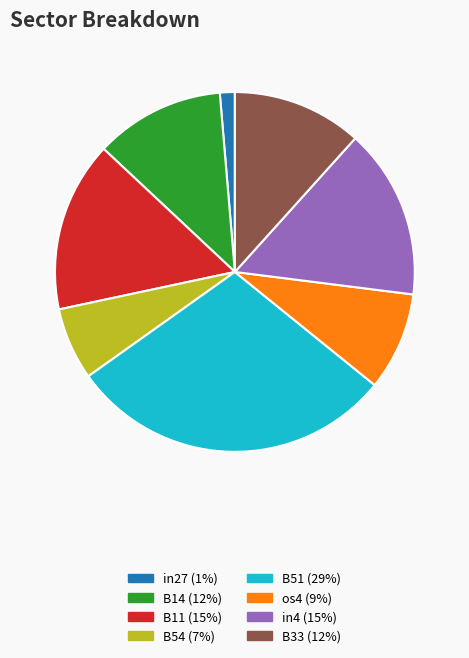

Between os4 and B11, which is larger?

B11